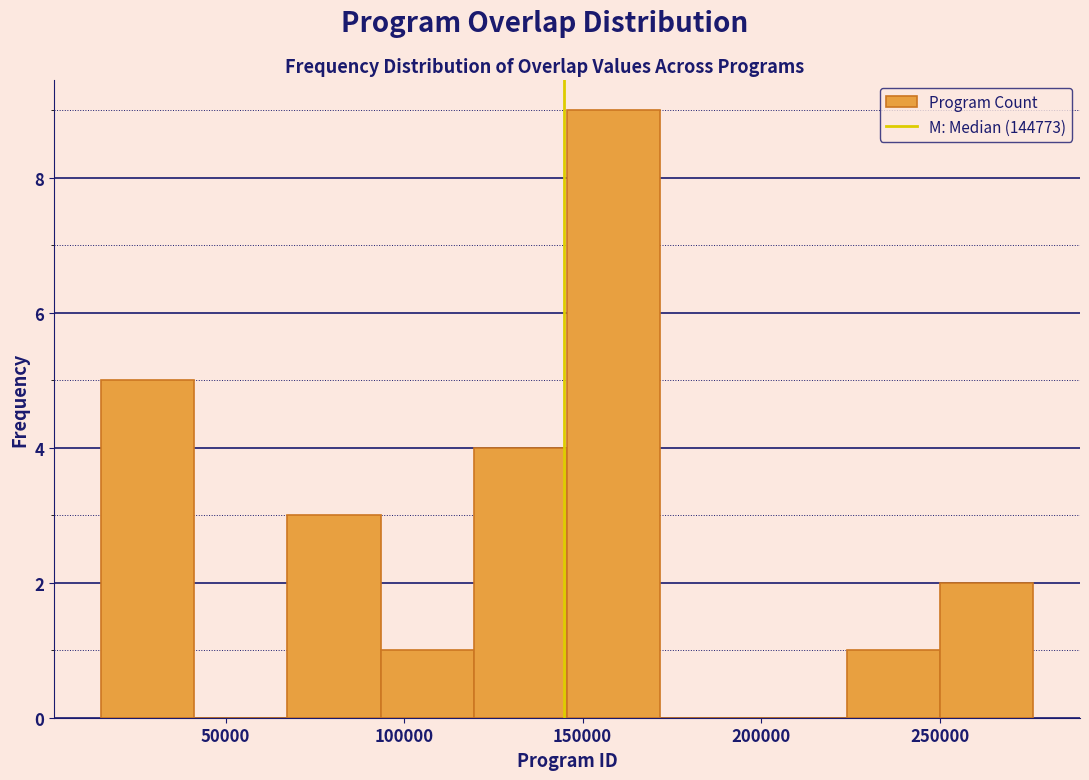

Reading left to right, list every bar in this chart as the range it spans on the x-axis followed by its height. Neither the bar edges nor the heights are printed on the chart, so give them approximately, as read against the axes.

15000 to 40000: 5
40000 to 65000: 0
65000 to 95000: 3
95000 to 120000: 1
120000 to 145000: 4
145000 to 170000: 9
170000 to 200000: 0
200000 to 225000: 0
225000 to 250000: 1
250000 to 275000: 2